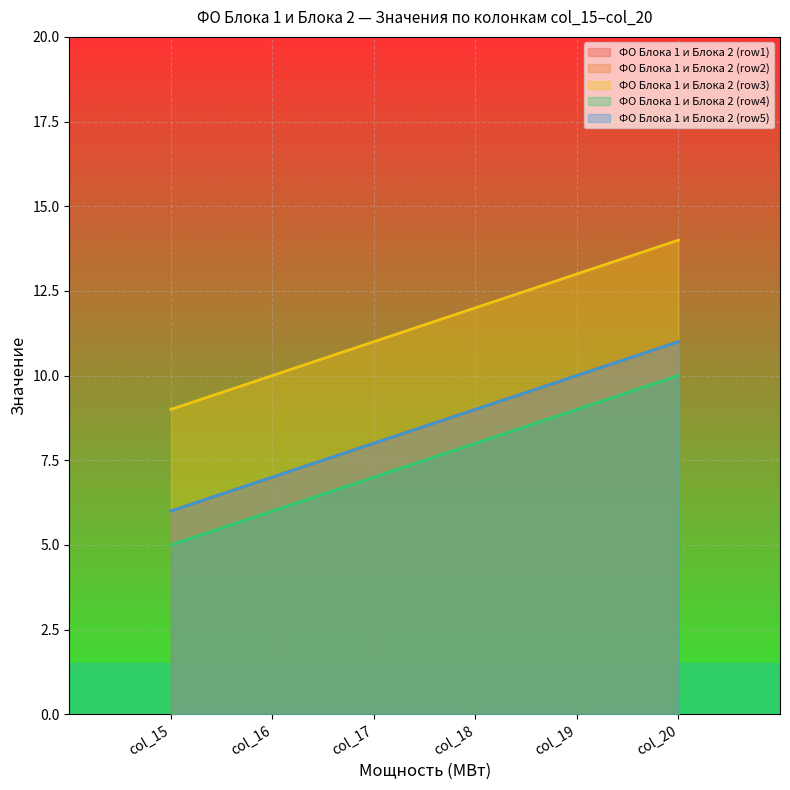

Which series has the largest range (max minus min)?

ФО Блока 1 и Блока 2 (row1)